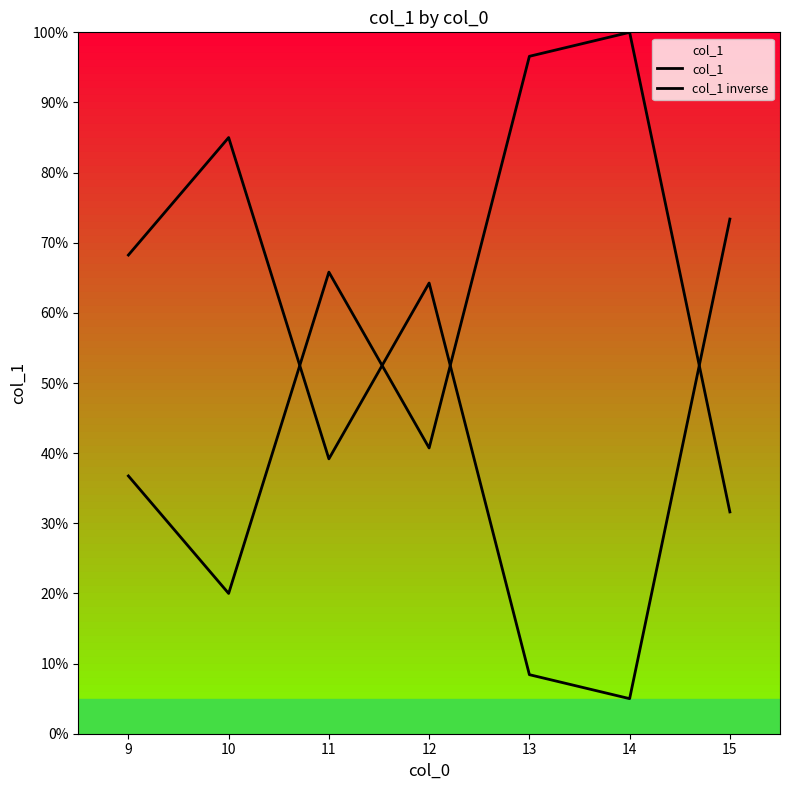

How many lines are shown in the chart?

2